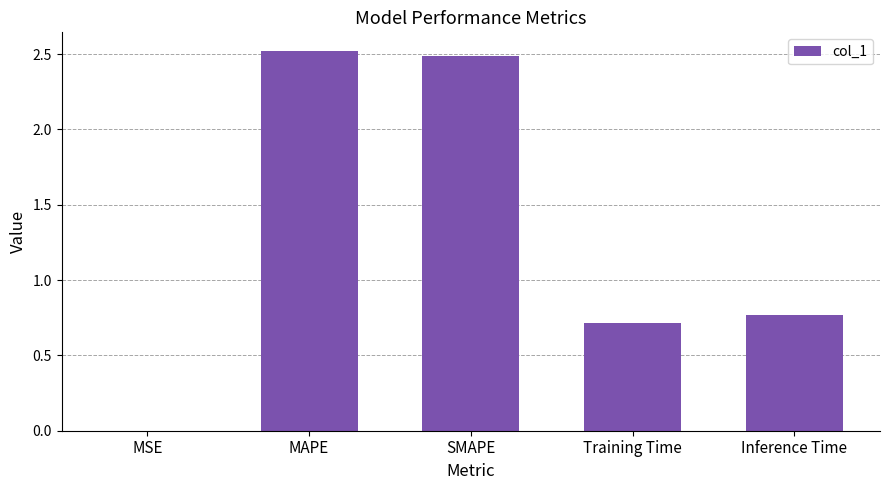

Where is the data nearest to the value 1?

Inference Time